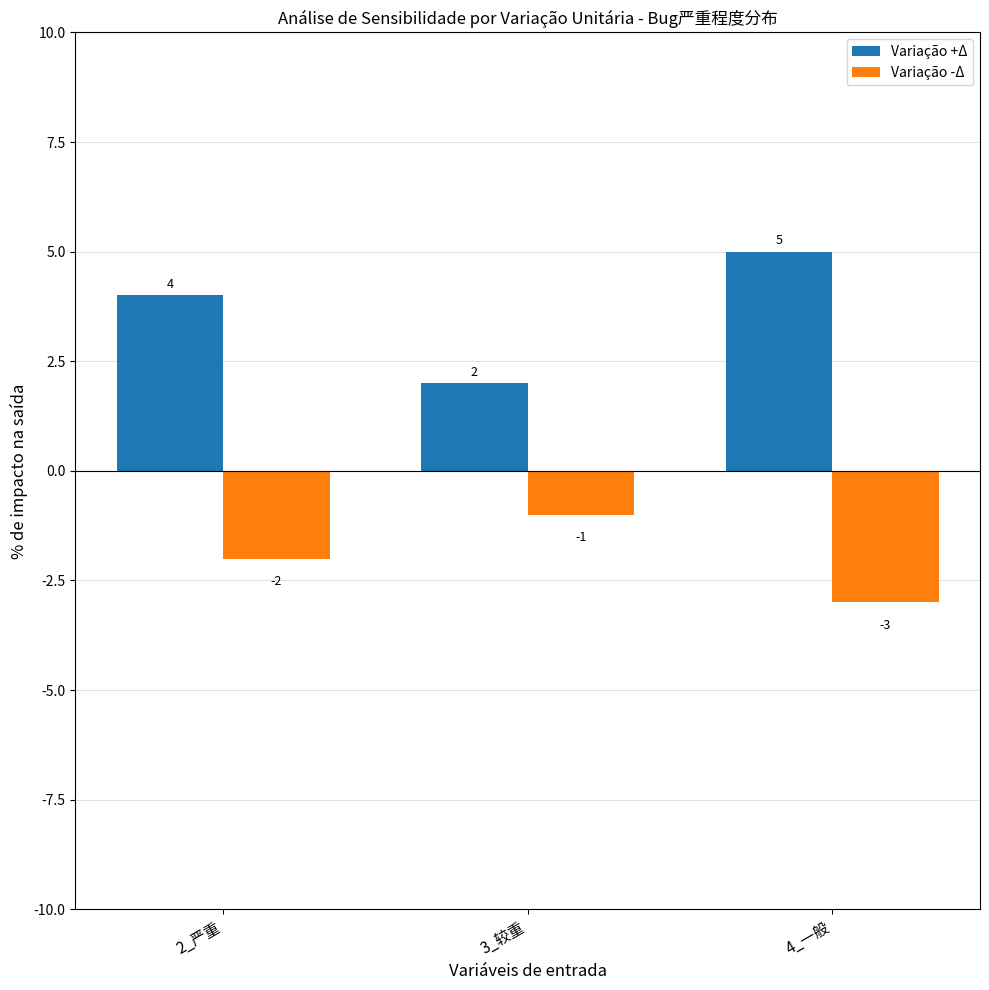

What is the label of the 1st bar from the right?

4_一般